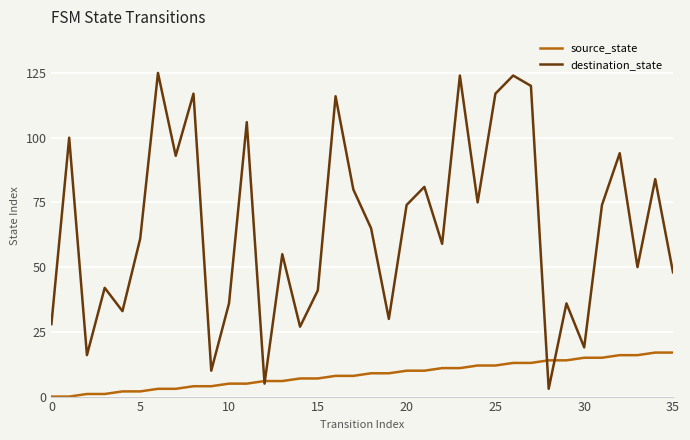

Which series has the largest range (max minus min)?

destination_state